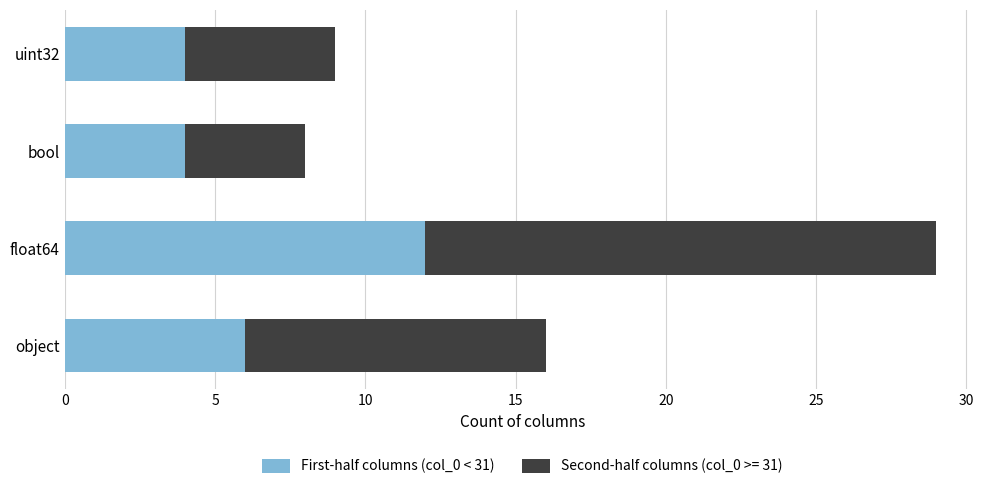

What is the minimum value for First-half columns (col_0 < 31)?

4